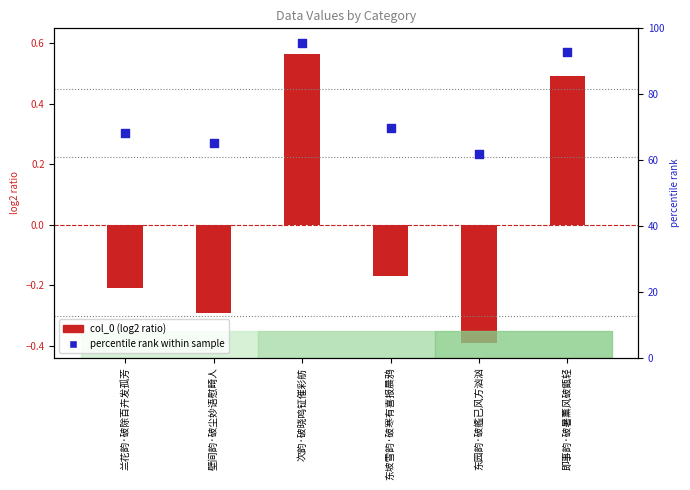

Which series contains the highest Y value?

percentile rank